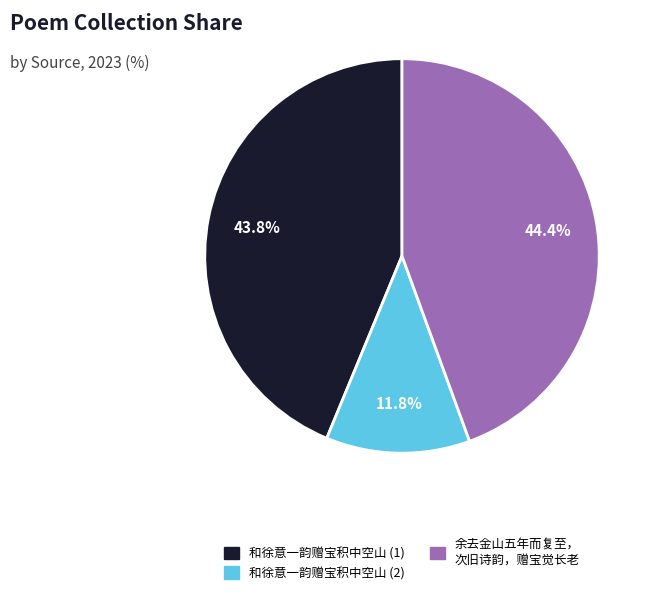

Is there any slice that represents more than half of the pie?

No